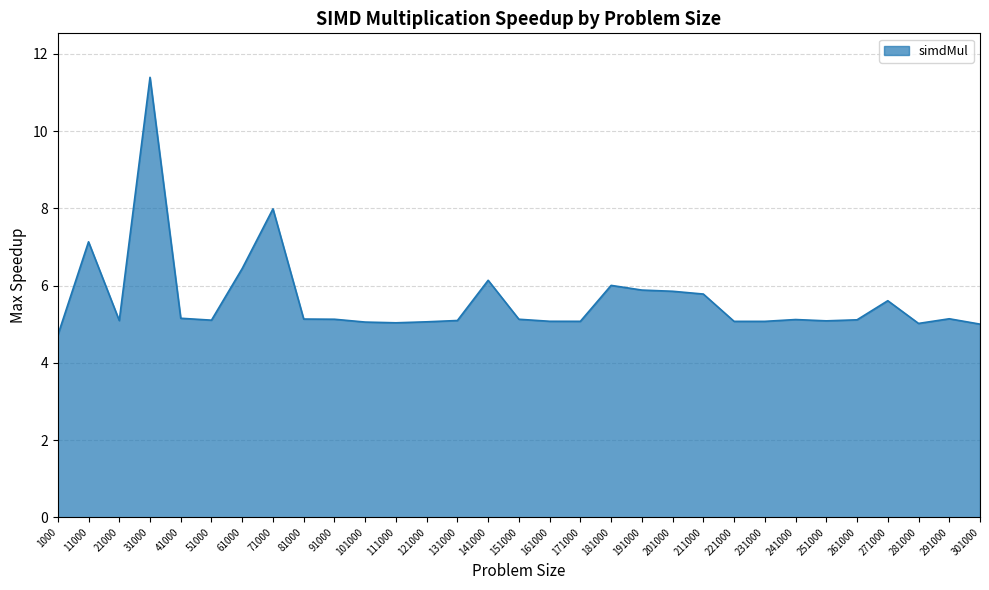

The value at 51000 is 7.7. True or false?

False